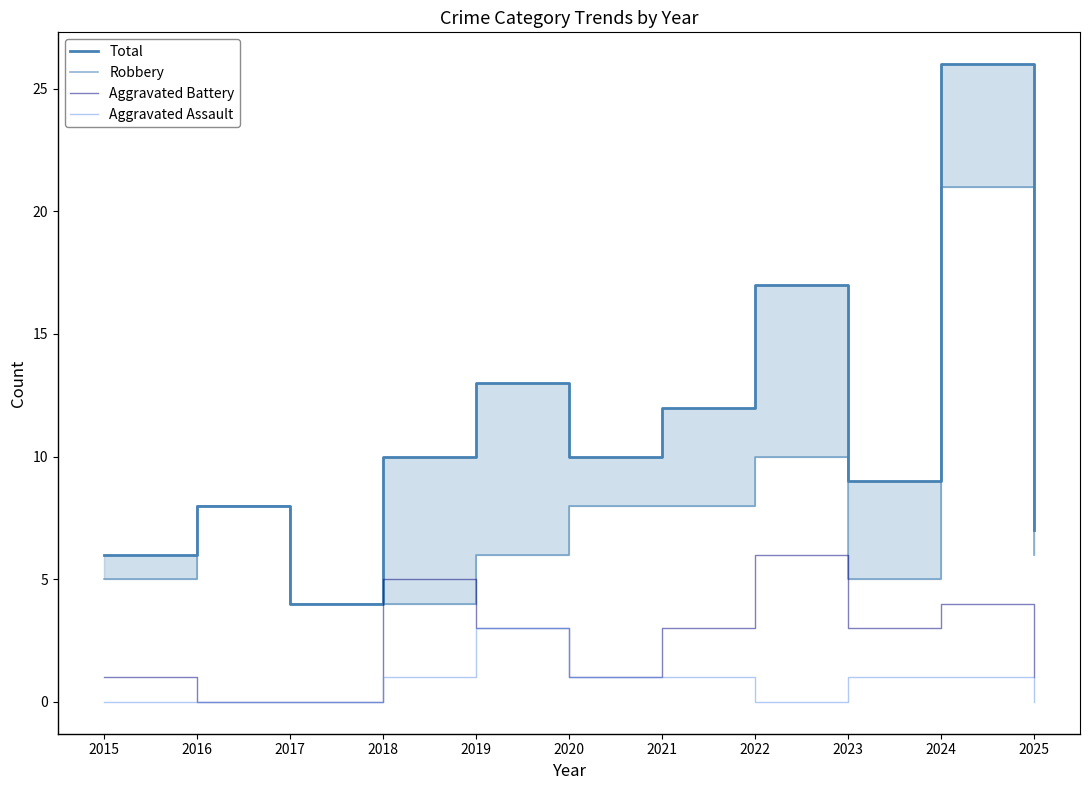

How many interior local peaks does the Robbery series have?

3